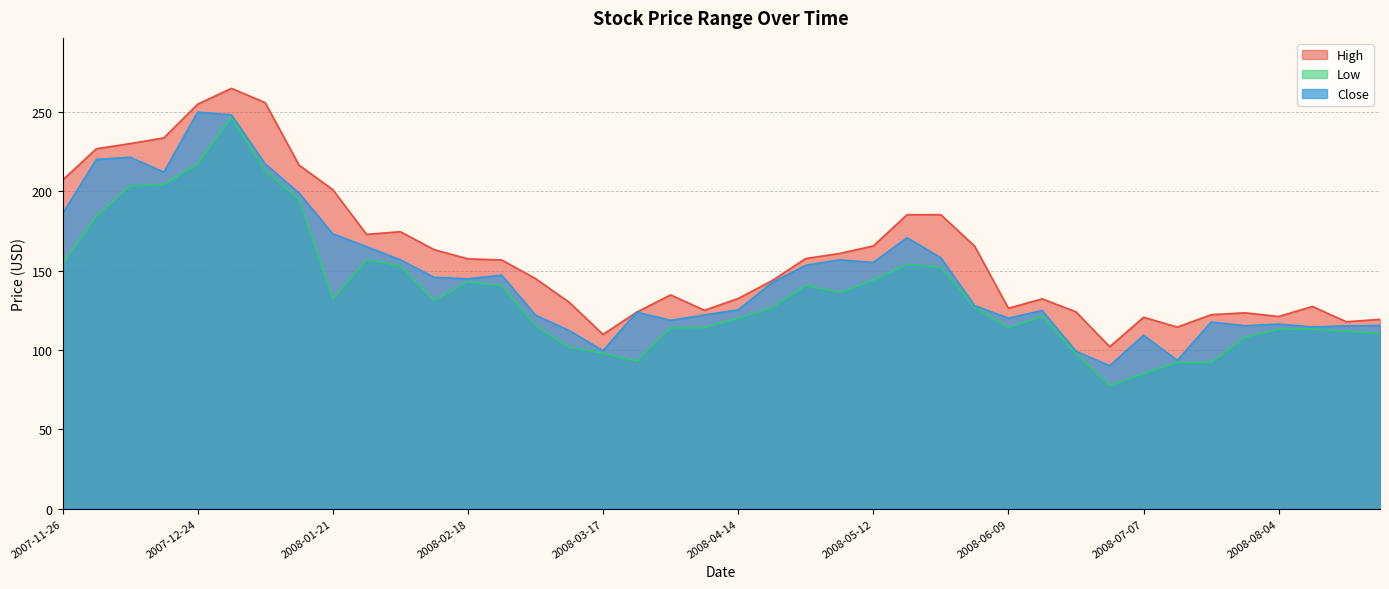

What is the value of the Low point at the 9th from the left?

132.0